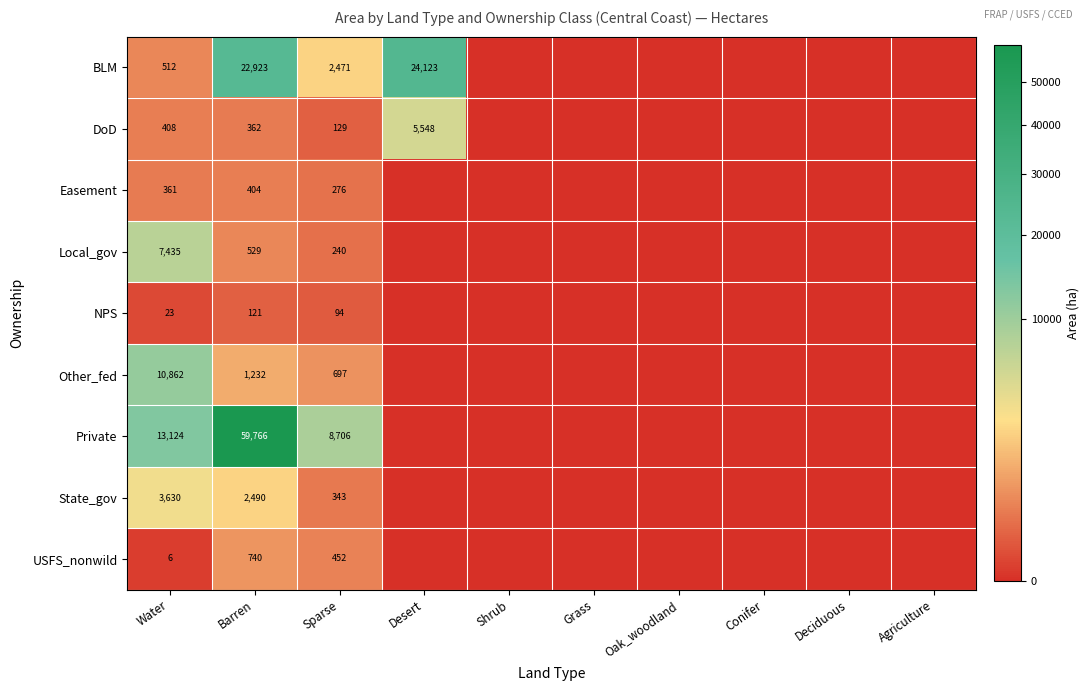

The NPS series shows 34 at Water. True or false?

False